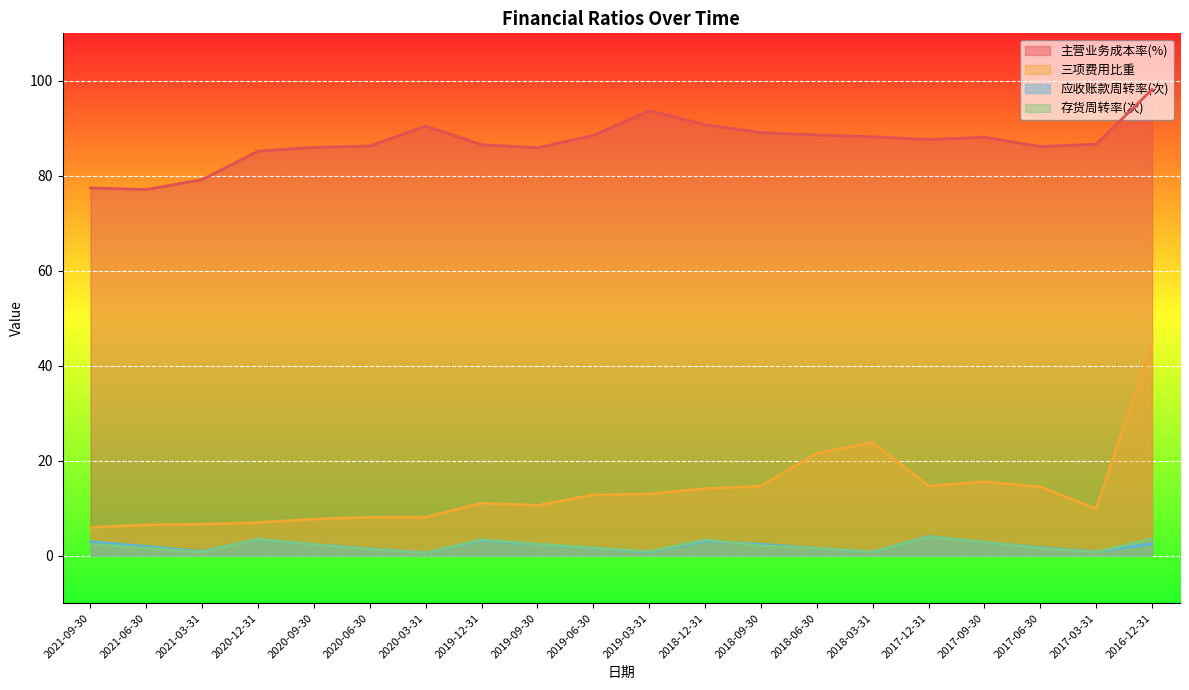

True or false: 三项费用比重 and 存货周转率(次) intersect in this chart.

False